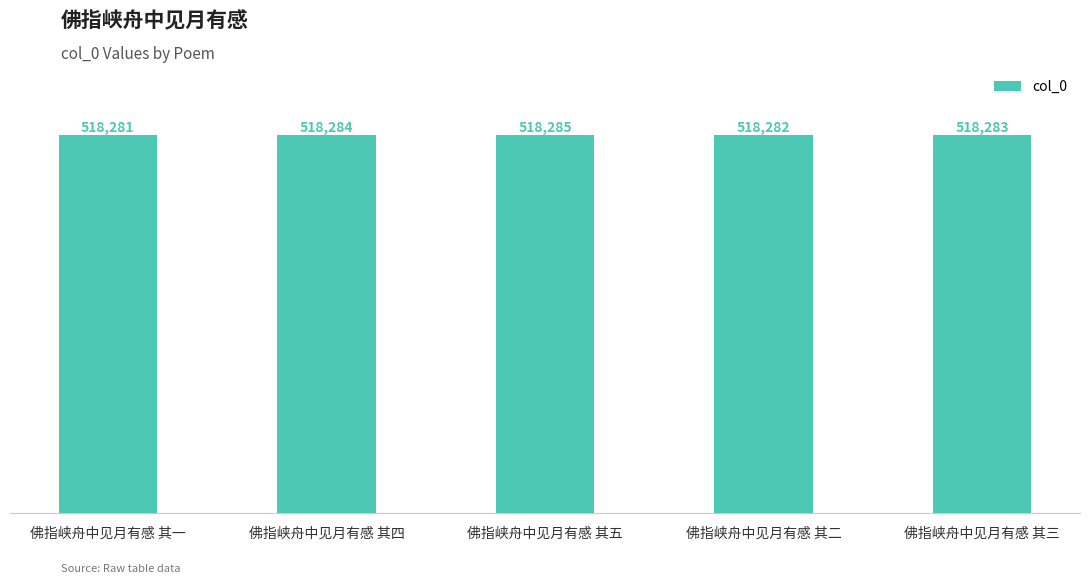

Rank the categories by value from lowest to highest.

佛指峡舟中见月有感 其一, 佛指峡舟中见月有感 其二, 佛指峡舟中见月有感 其三, 佛指峡舟中见月有感 其四, 佛指峡舟中见月有感 其五